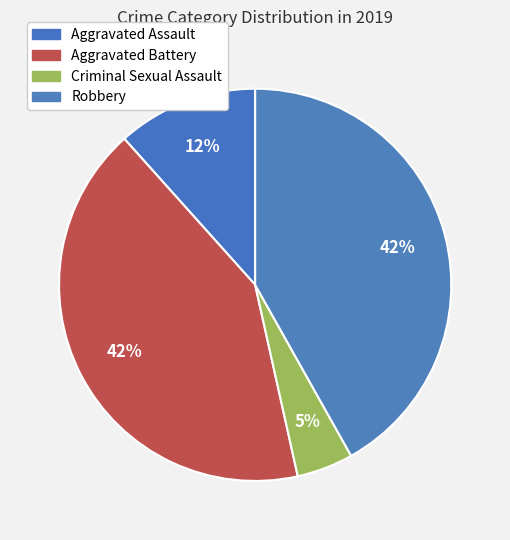

The Aggravated Battery slice represents 42% of the pie. True or false?

True